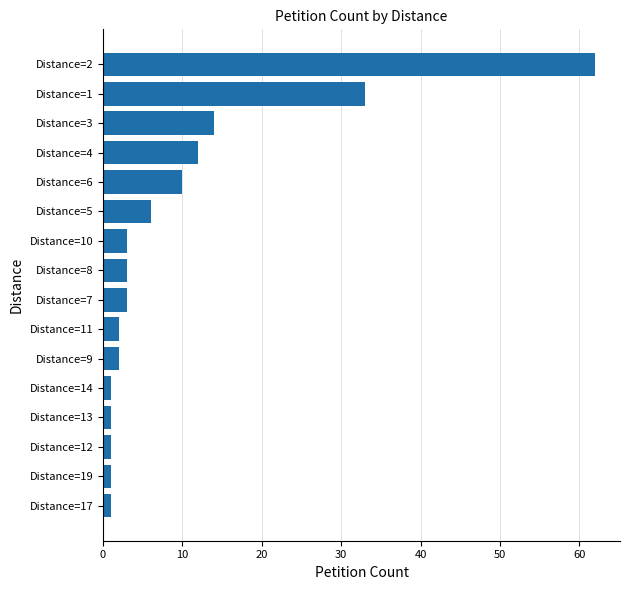

What is the smallest value displayed?

1